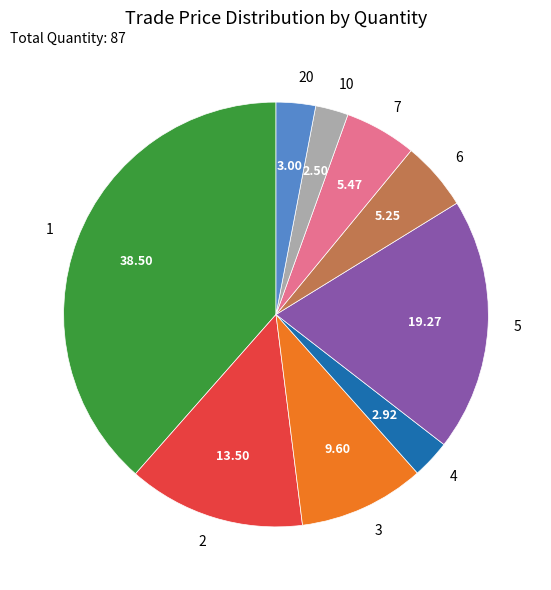

True or false: 1 accounts for 23% of the total.

False